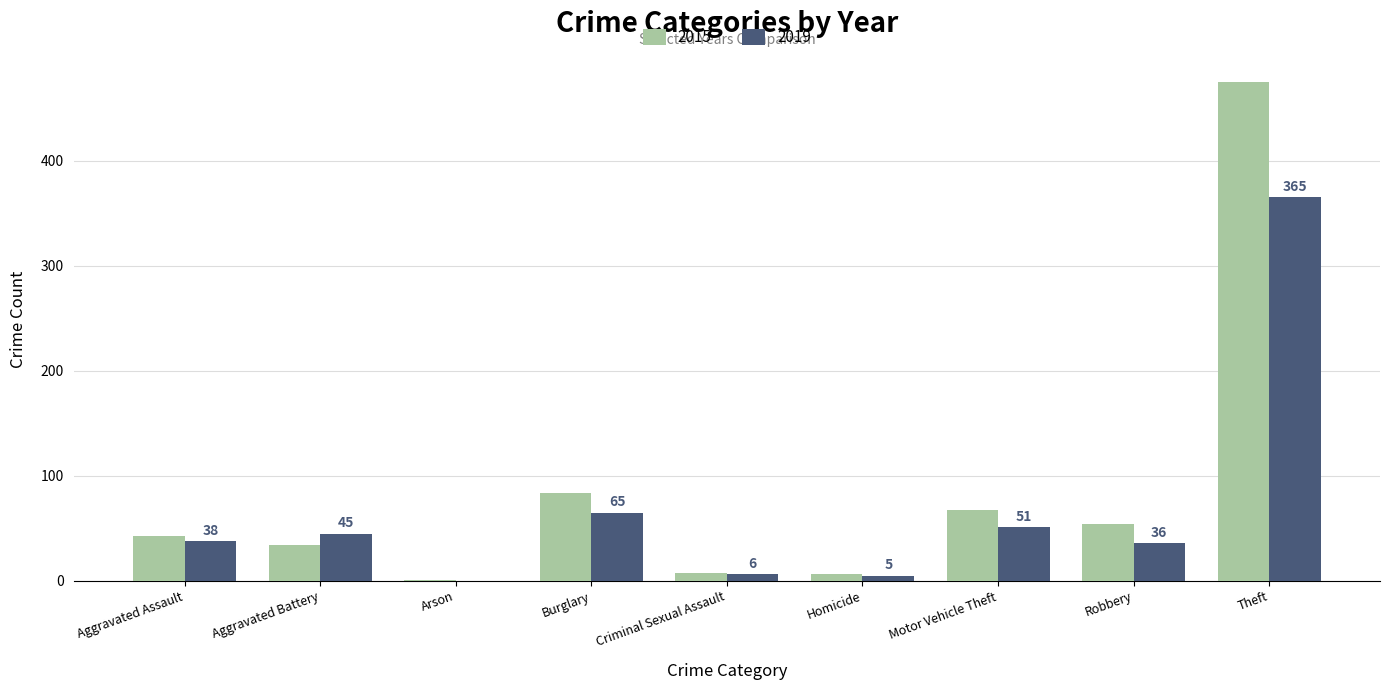

What is the spread (max minus min) of values at Arson?

1